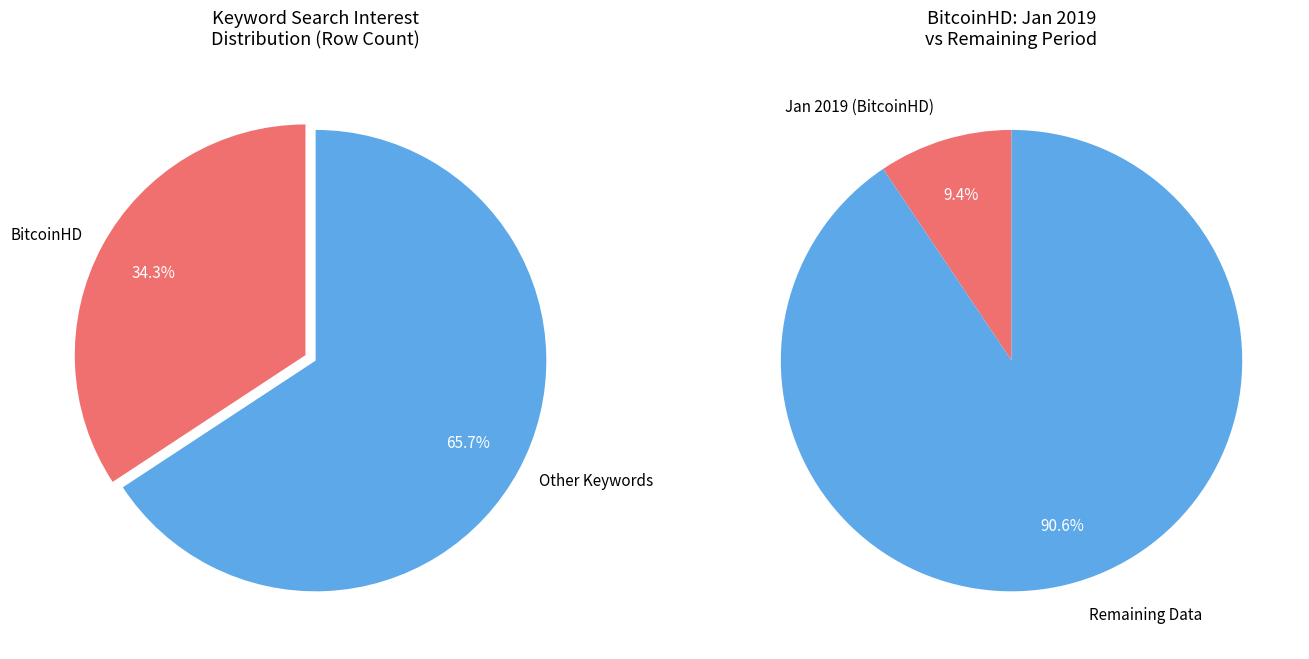

What is the ratio of the value at Other to the value at BitcoinHD?

1.9